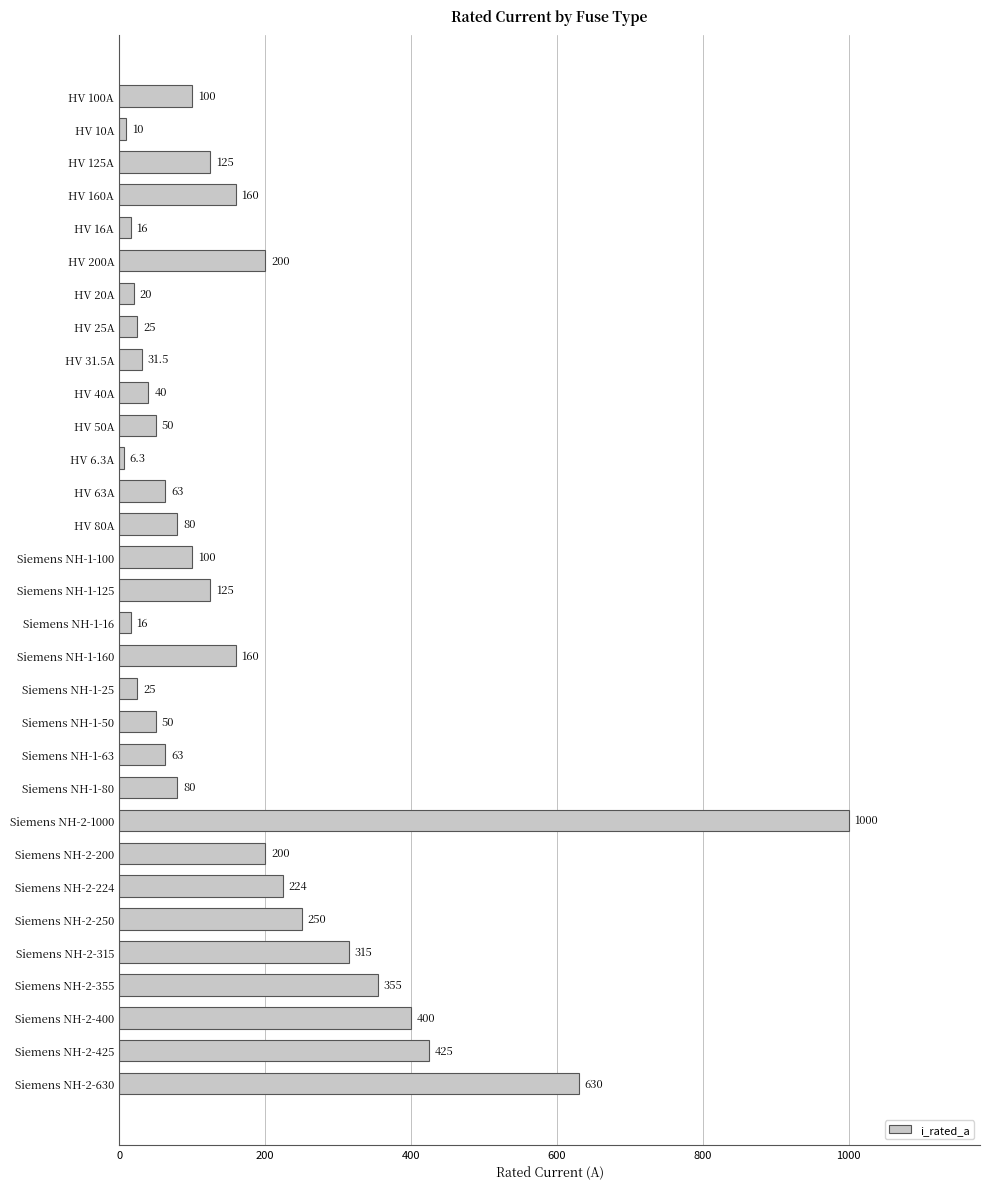

Between Siemens NH-2-200 and Siemens NH-1-63, which is larger?

Siemens NH-2-200